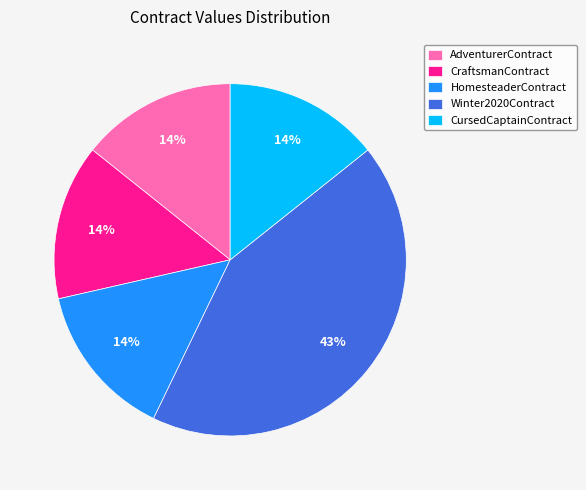

To the nearest percent, what percentage of the pie is CursedCaptainContract?

14%